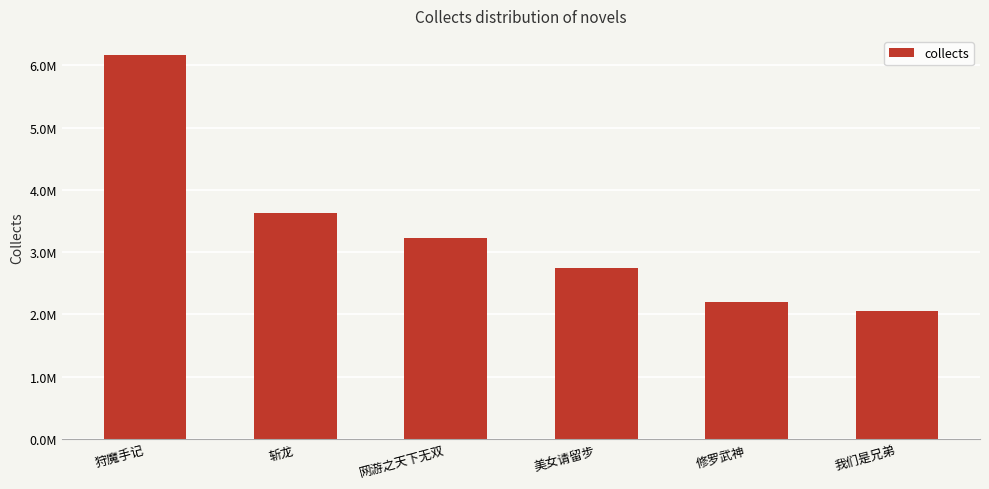

What is the sum of the values at 网游之天下无双 and 狩魔手记?

9389128